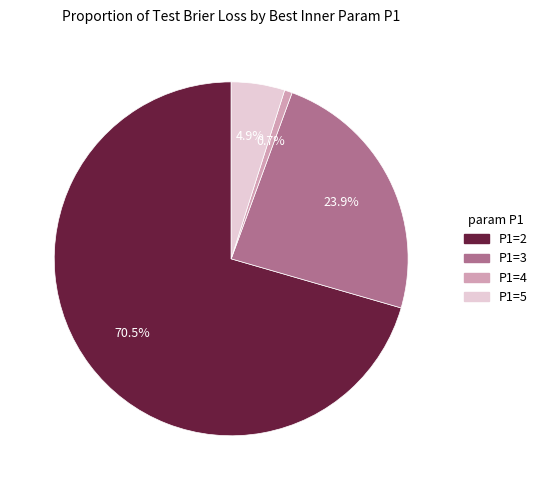

Between P1=2 and P1=4, which is larger?

P1=2